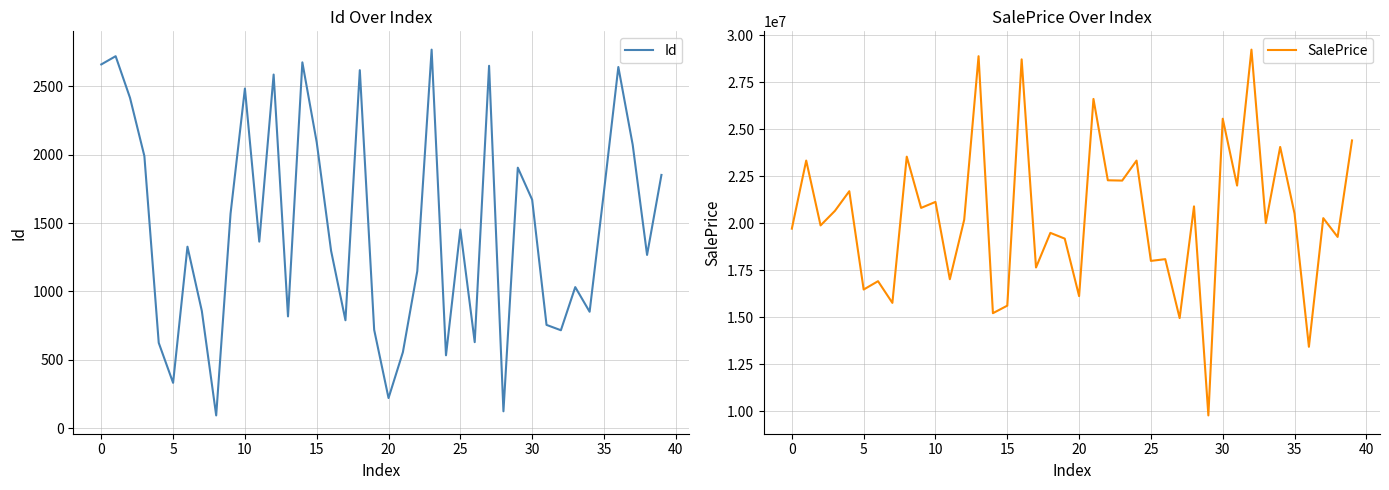

What is the spread (max minus min) of values at 22?

22284210.3